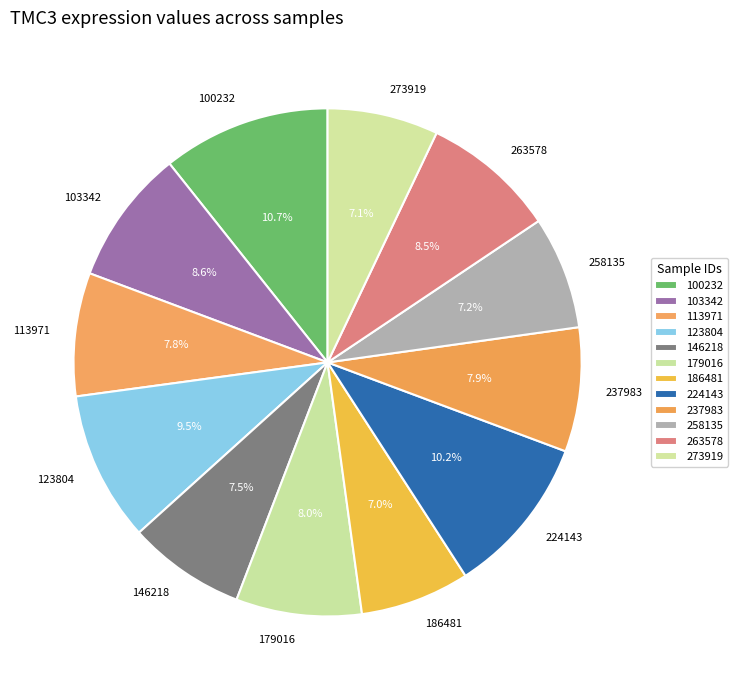

Which category has the biggest portion of the pie?

100232